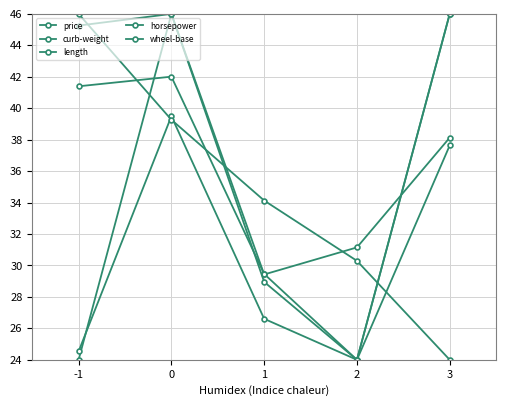

How many data points in wheel-base are above 34?

3